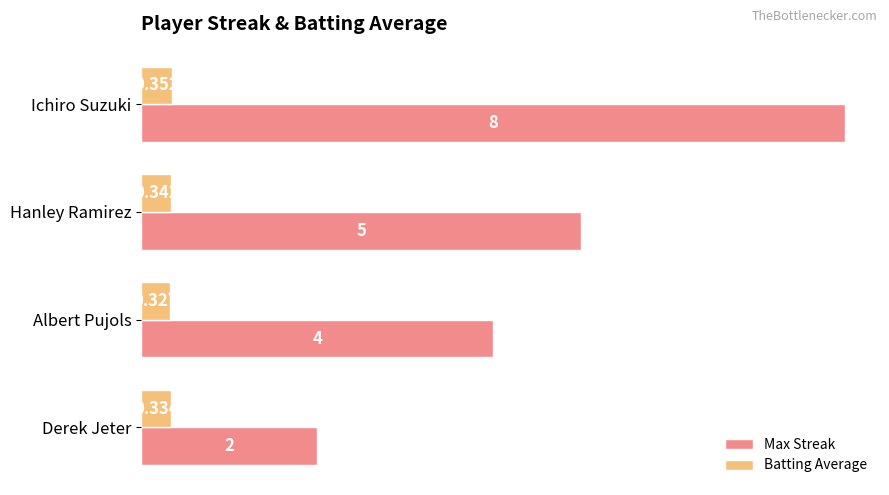

Rank the series by their average value, from lowest to highest.

Batting Average, Max Streak